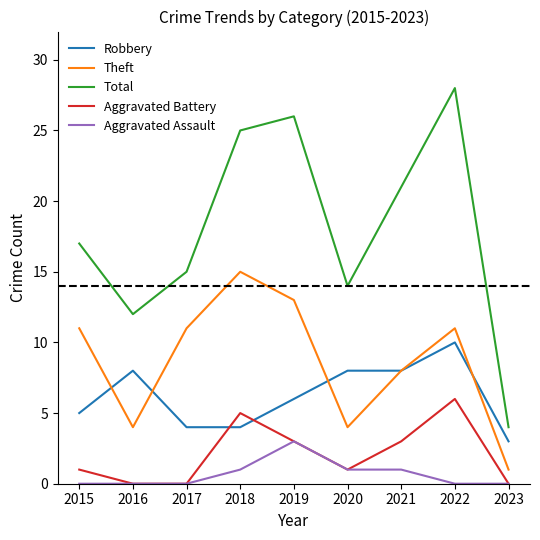

What is the sum of all Aggravated Battery values?

19